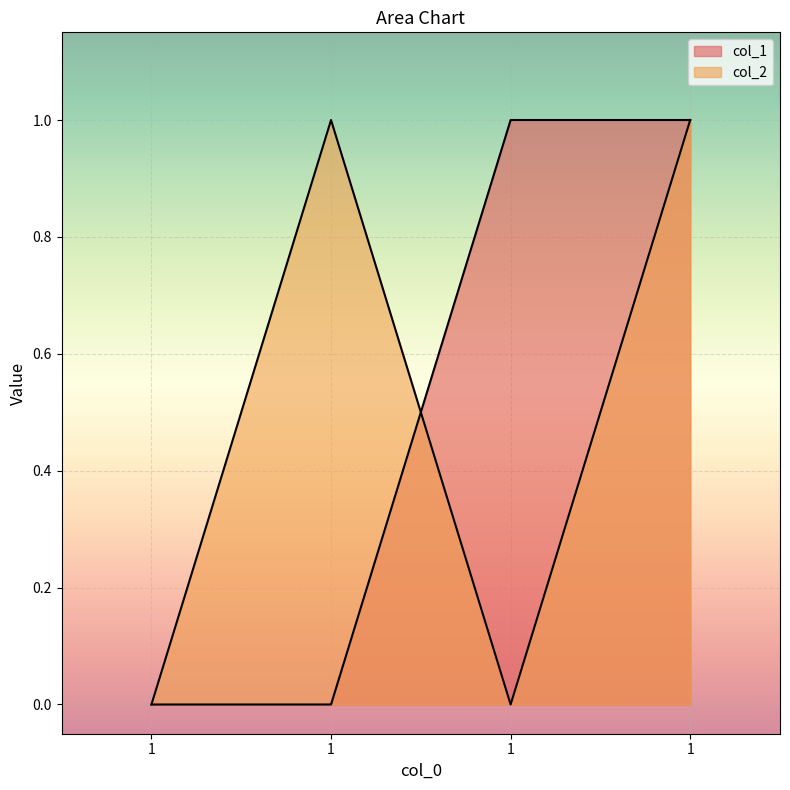

What is the sum of the col_2 values at 1 and 1?

1